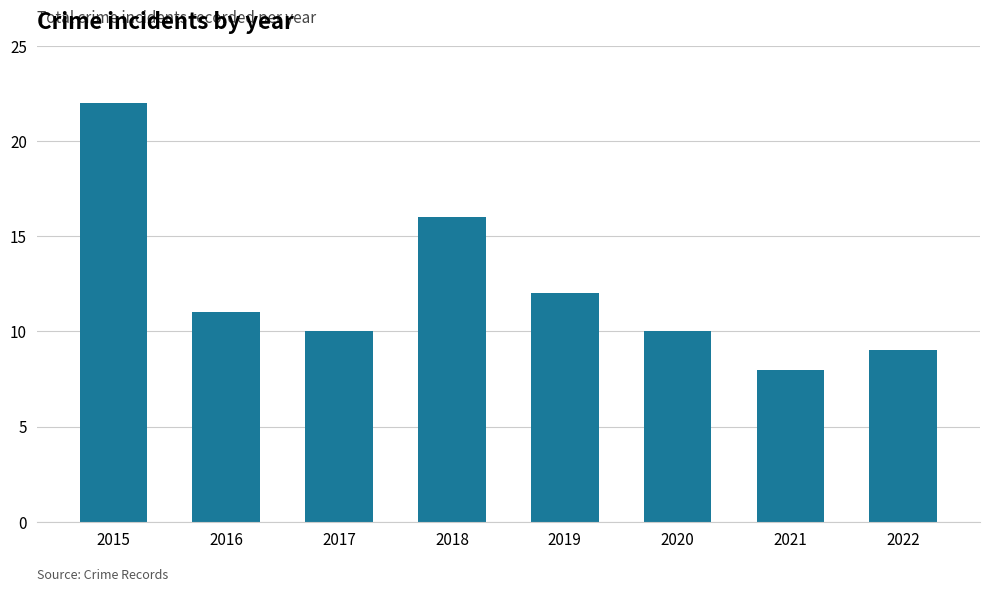

What is the difference between the values at 2019 and 2018?

4